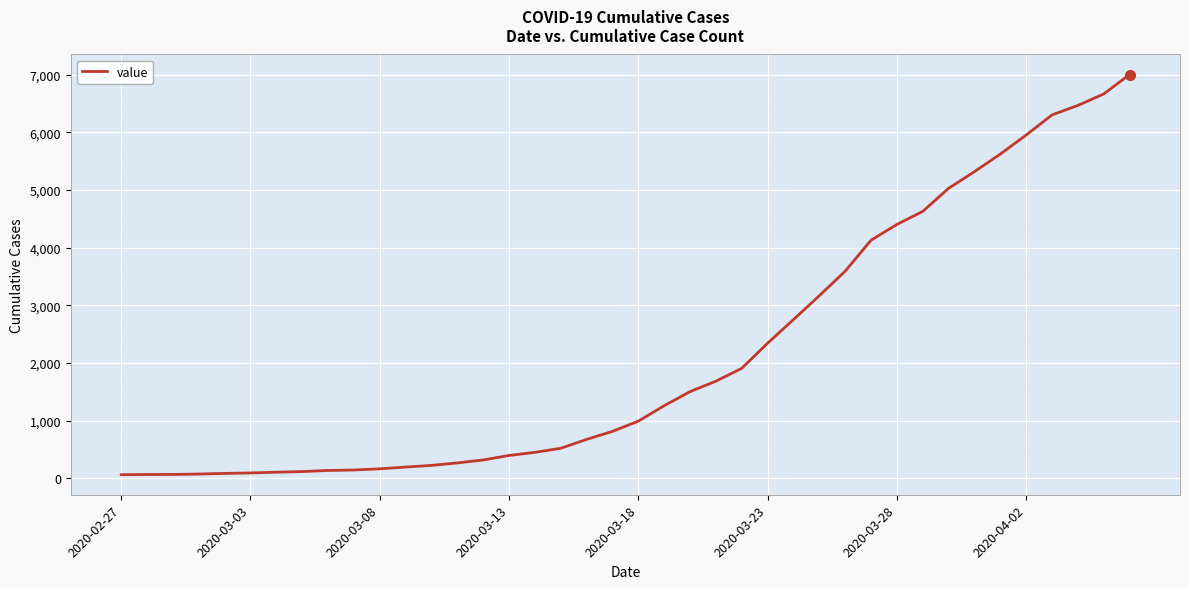

What is the maximum value shown in the chart?

7004